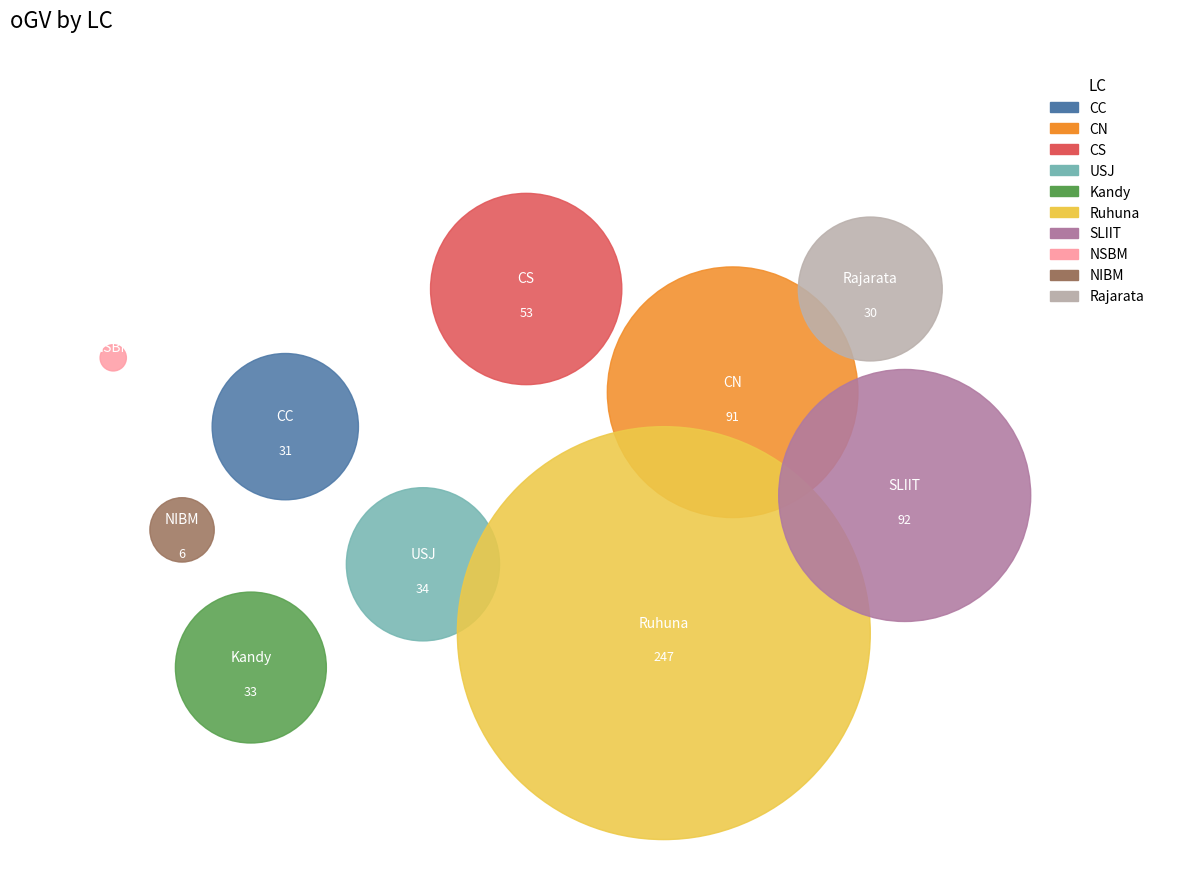

What is the total percentage of NSBM and Kandy?

5.5%